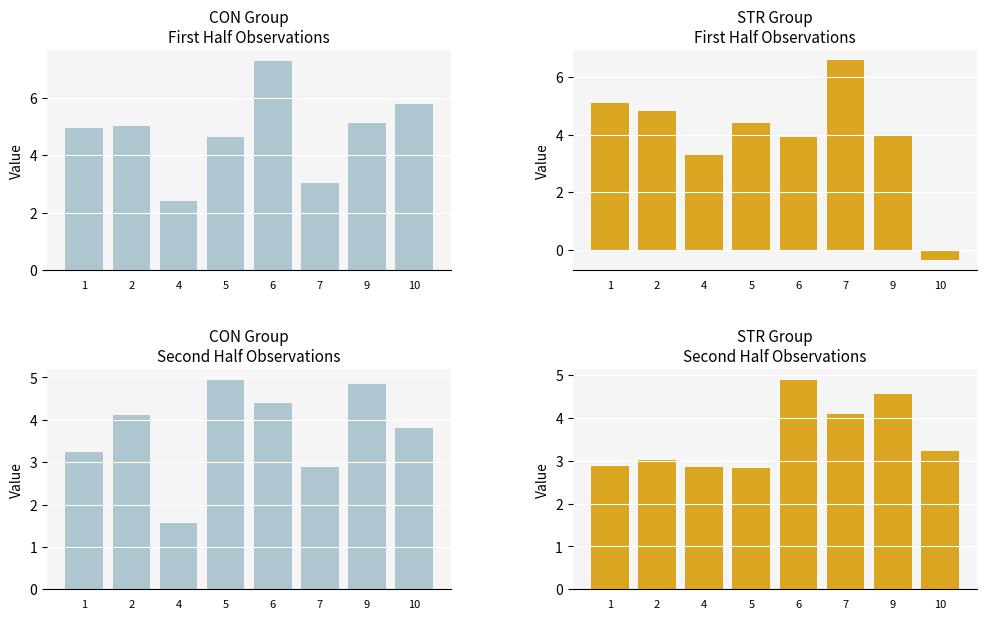

At how many categories does at least one series exceed 2?

8